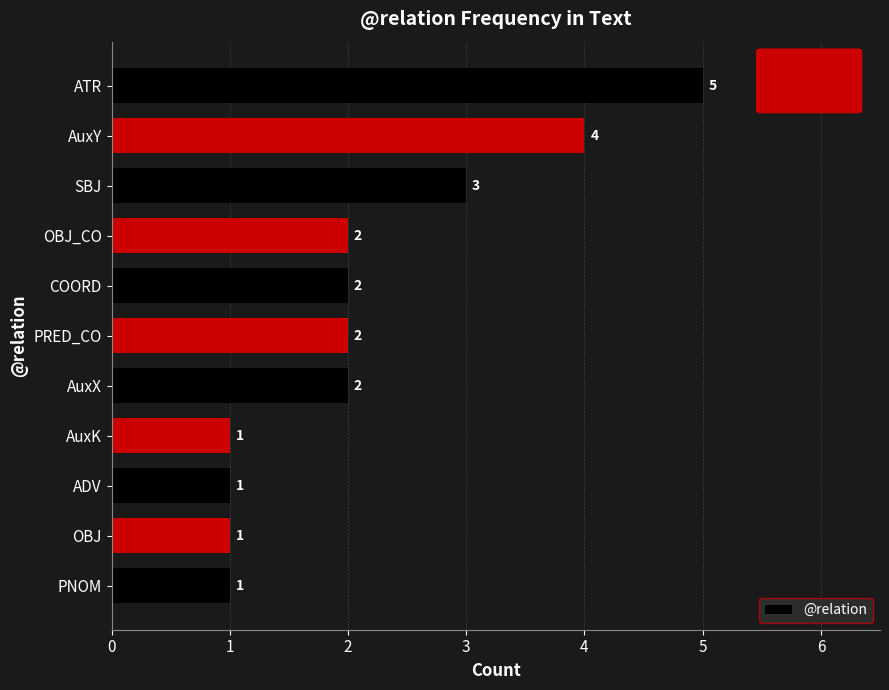

The chart shows a value of 1 at PNOM. True or false?

True